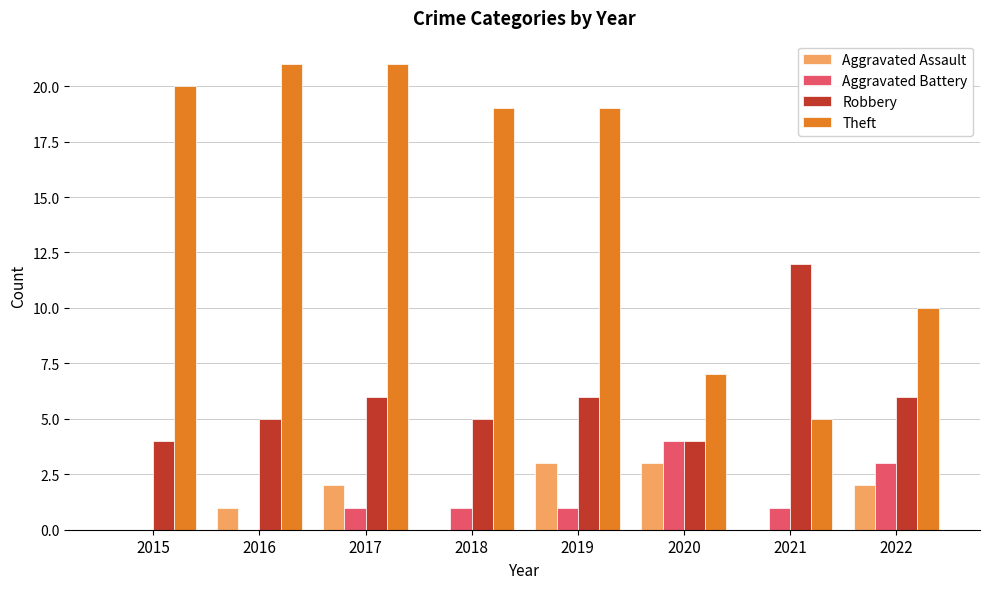

At which label does Aggravated Battery reach its peak?

2020